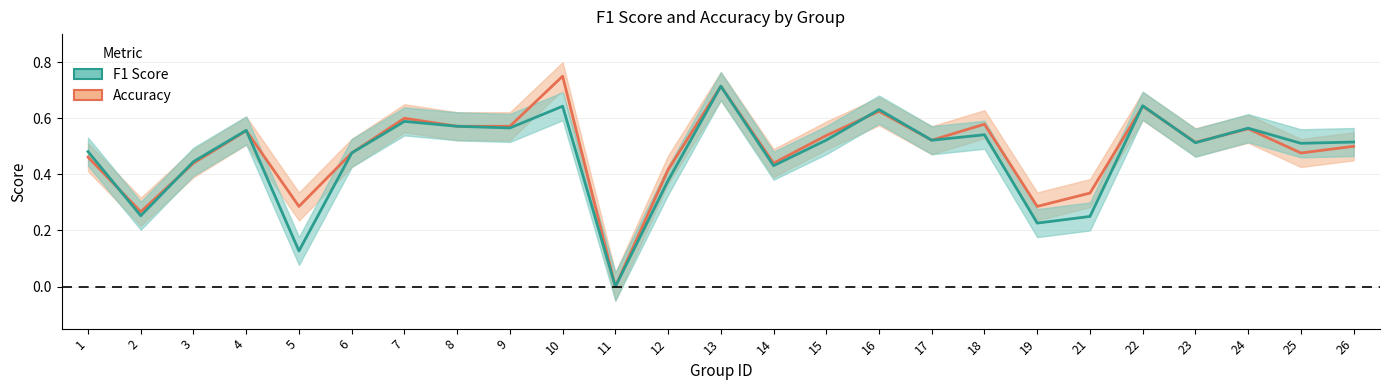

True or false: f1 and accuracy cross at least once.

True